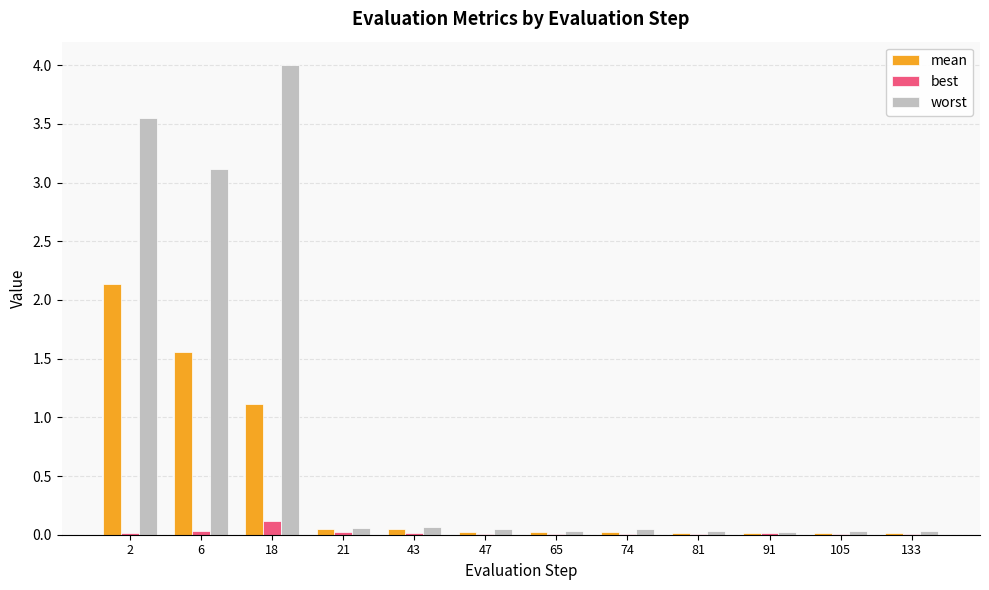

Which category has the highest value across all series?

18